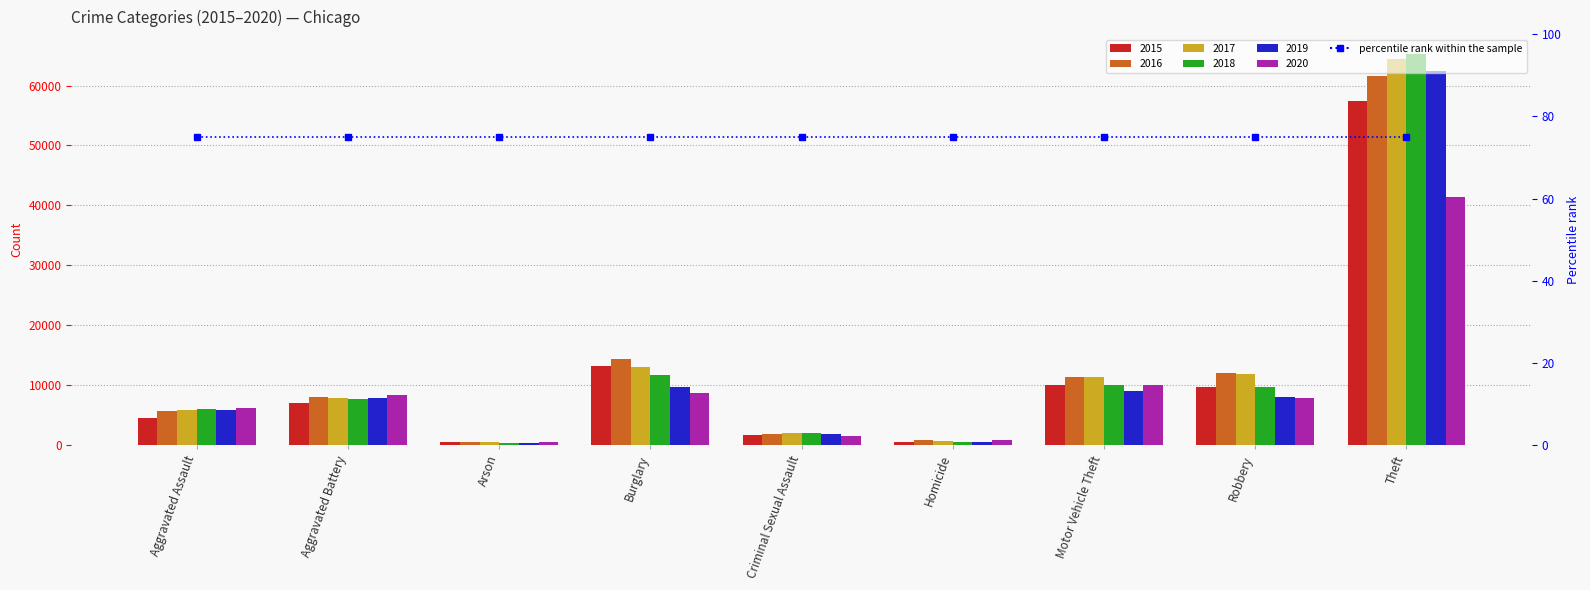

What is the value of the 2020 bar at the 8th from the left?

7855